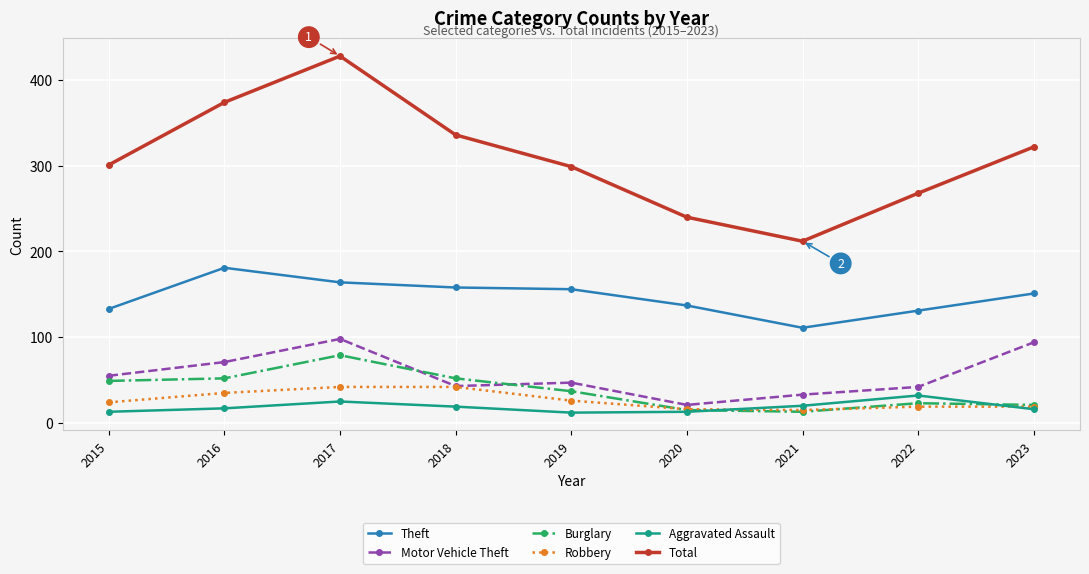

True or false: Theft and Total intersect in this chart.

False